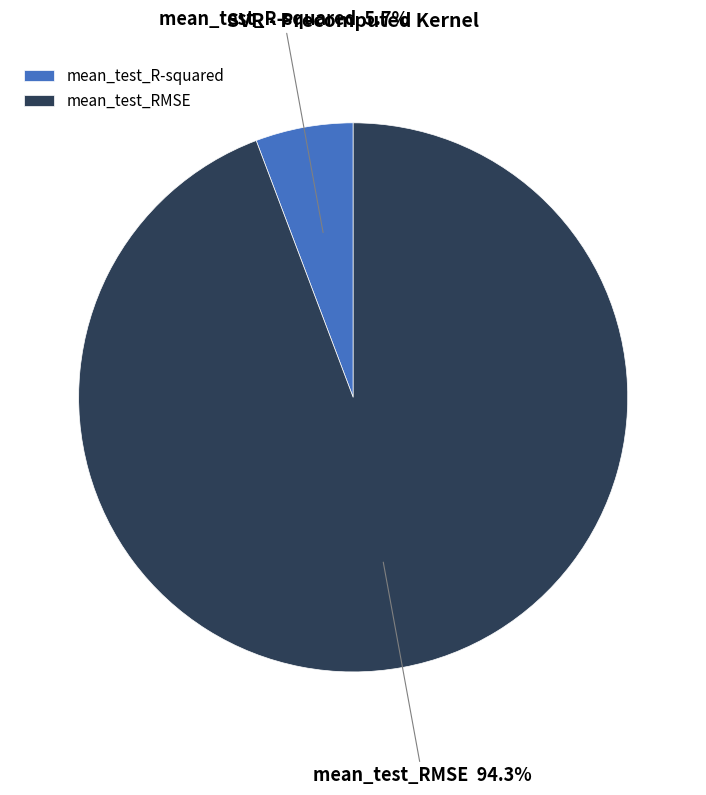

How many segments does this pie chart have?

2